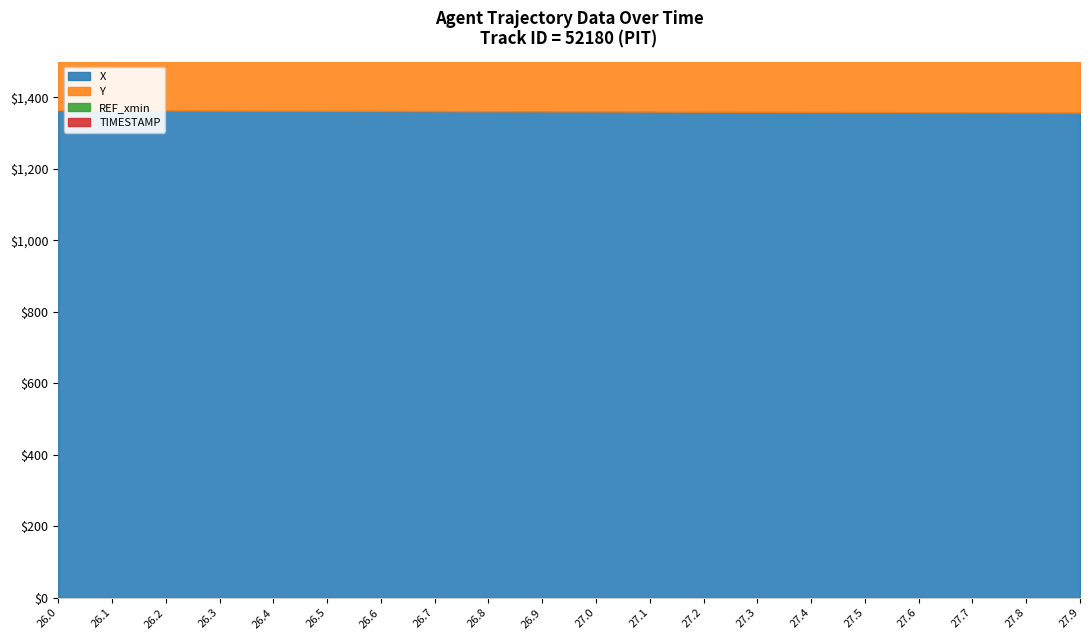

Reading left to right, what are all the values shown in this chart?

X: 26.0=1363.8	26.1=1363.4	26.2=1363.1	26.3=1362.7	26.4=1362.4	26.5=1362.0	26.6=1361.7	26.7=1361.3	26.8=1360.9	26.9=1360.6	27.0=1360.2	27.1=1359.9	27.2=1359.5	27.3=1359.2	27.4=1358.8	27.5=1358.5	27.6=1358.1	27.7=1357.7	27.8=1357.4	27.9=1357.0
Y: 26.0=205.5	26.1=205.0	26.2=204.5	26.3=204.0	26.4=203.6	26.5=203.1	26.6=202.6	26.7=202.1	26.8=201.6	26.9=201.1	27.0=200.7	27.1=200.2	27.2=199.7	27.3=199.2	27.4=198.7	27.5=198.2	27.6=197.8	27.7=197.3	27.8=196.8	27.9=196.3
REF_xmin: 26.0=1290.0	26.1=1290.0	26.2=1290.0	26.3=1290.0	26.4=1290.0	26.5=1290.0	26.6=1290.0	26.7=1290.0	26.8=1290.0	26.9=1290.0	27.0=1290.0	27.1=1290.0	27.2=1290.0	27.3=1290.0	27.4=1290.0	27.5=1290.0	27.6=1290.0	27.7=1290.0	27.8=1290.0	27.9=1290.0
TIMESTAMP: 26.0=26.0	26.1=26.1	26.2=26.2	26.3=26.3	26.4=26.4	26.5=26.5	26.6=26.6	26.7=26.7	26.8=26.8	26.9=26.9	27.0=27.0	27.1=27.1	27.2=27.2	27.3=27.3	27.4=27.4	27.5=27.5	27.6=27.6	27.7=27.7	27.8=27.8	27.9=27.9